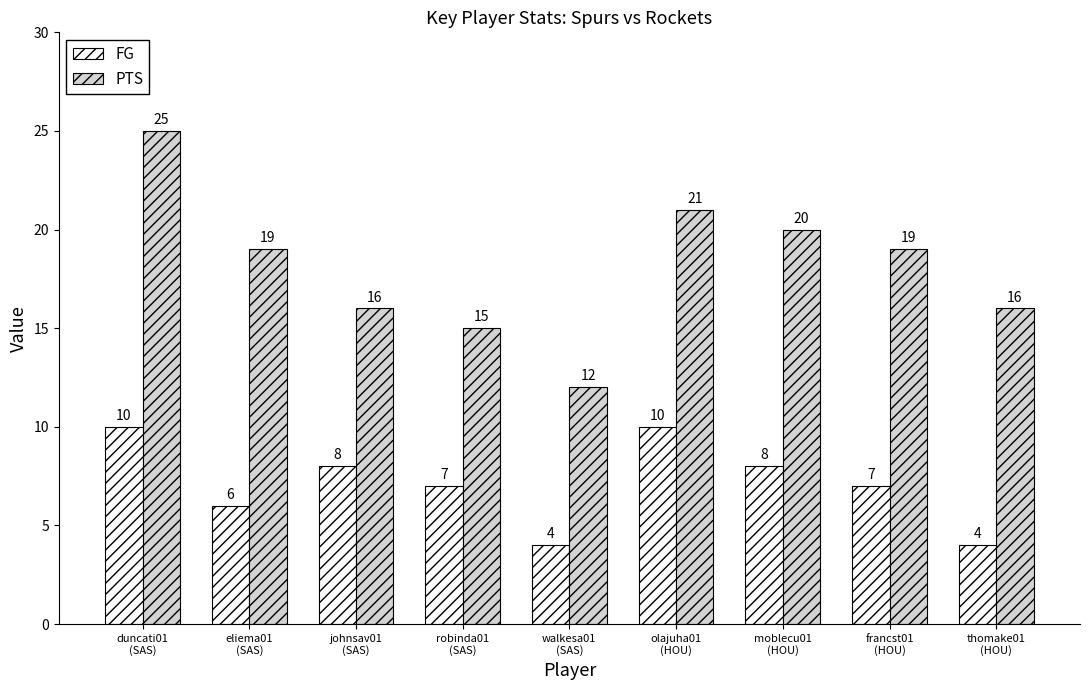

The FG series shows 6 at eliema01
(SAS). True or false?

True